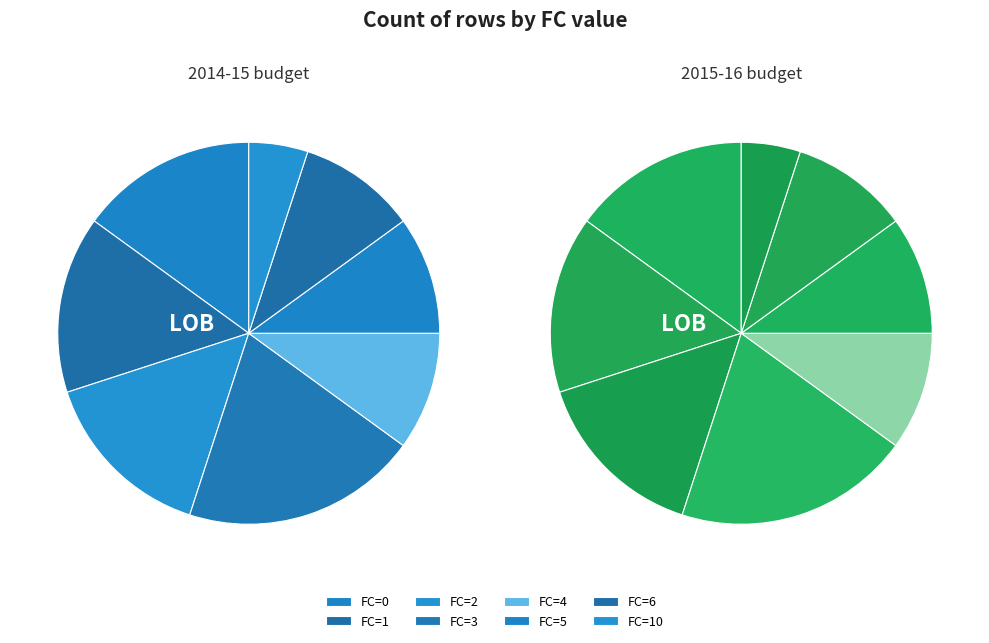

Is it true that FC_3 is 20% of the pie?

True